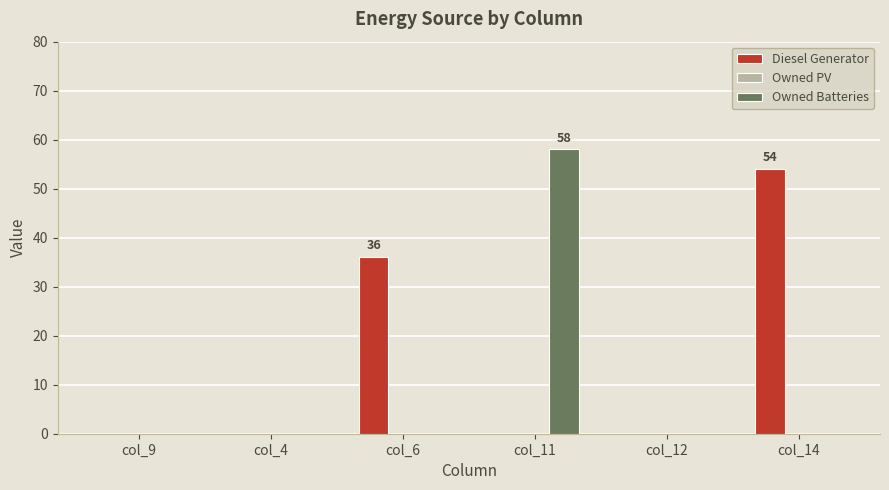

Does the chart contain stacked bars?

No